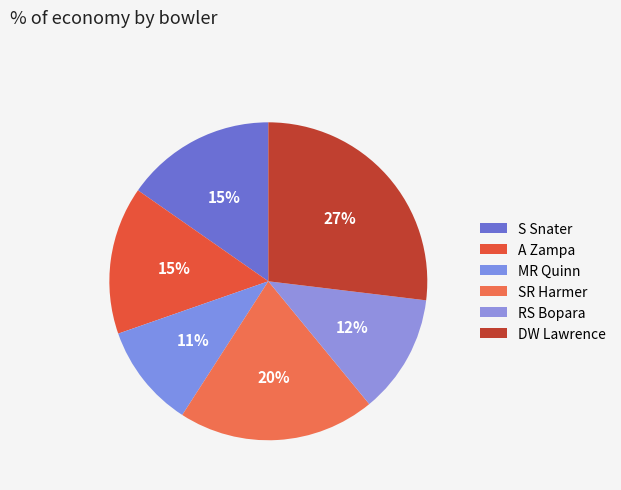

How many segments does this pie chart have?

6